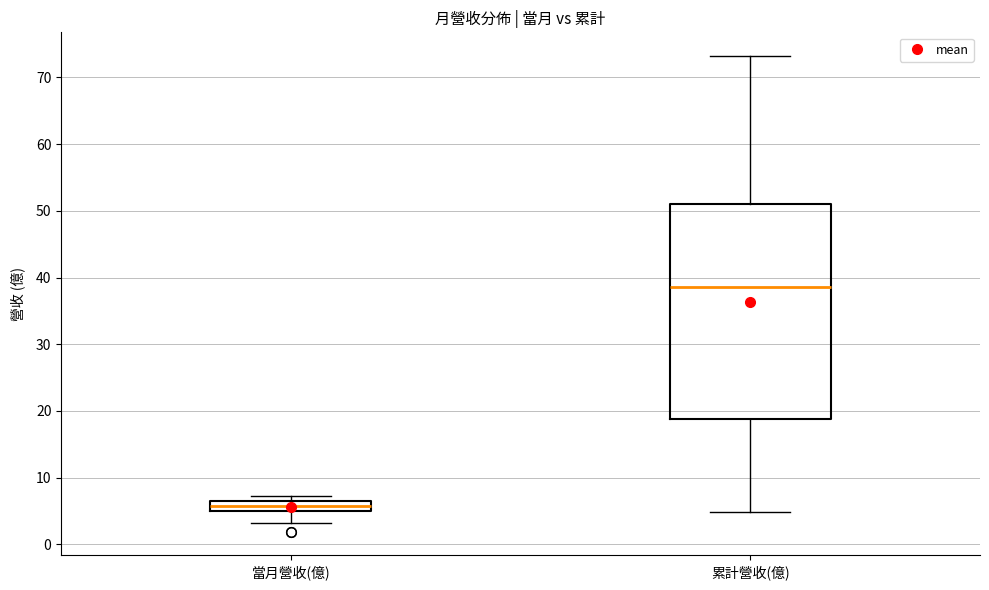

Which box has the highest median line?

累計營收(億)